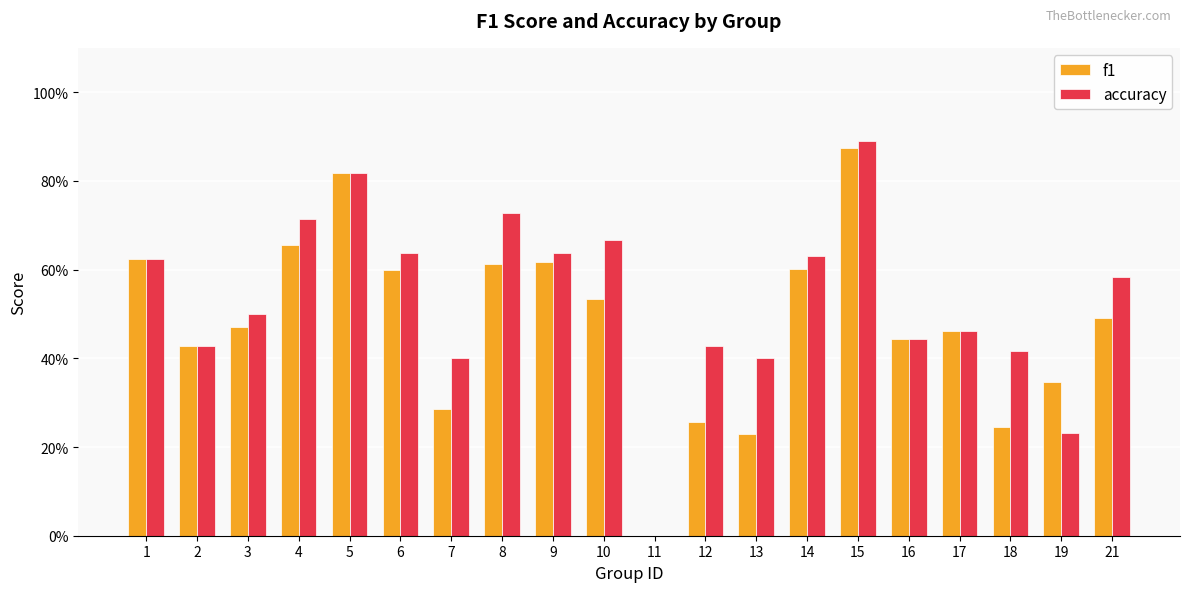

Which series has the largest total across all categories?

accuracy